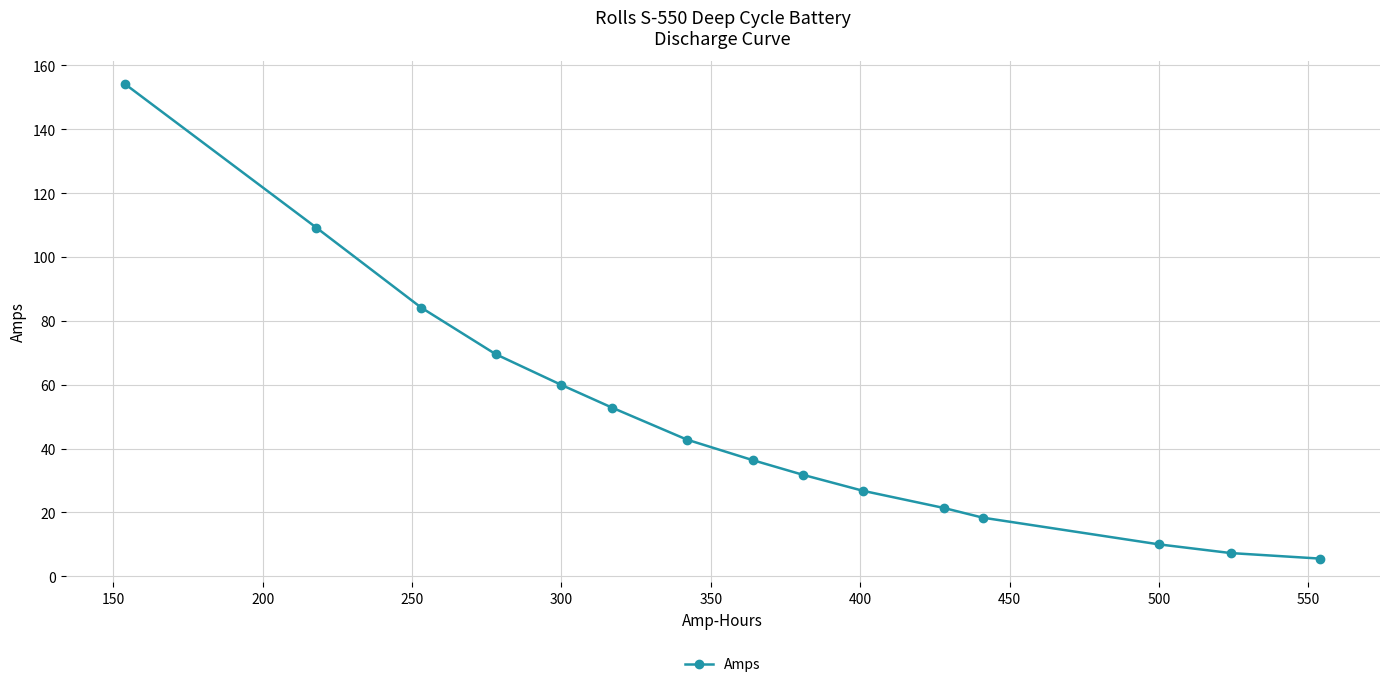

The value at 300 is 59.9. True or false?

True